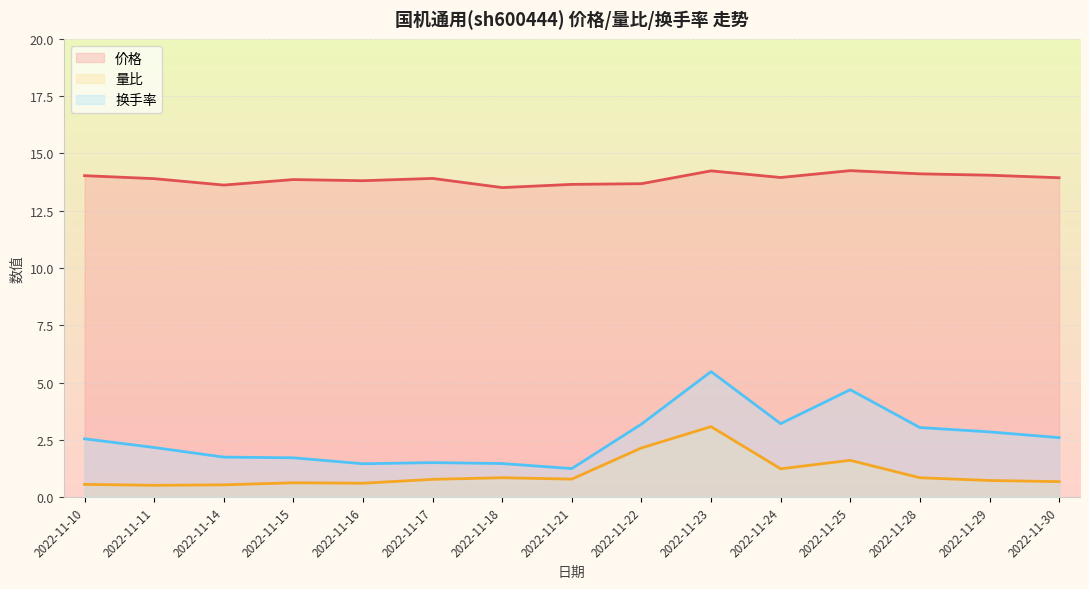

At which category does 价格 reach its first local peak?

2022-11-15